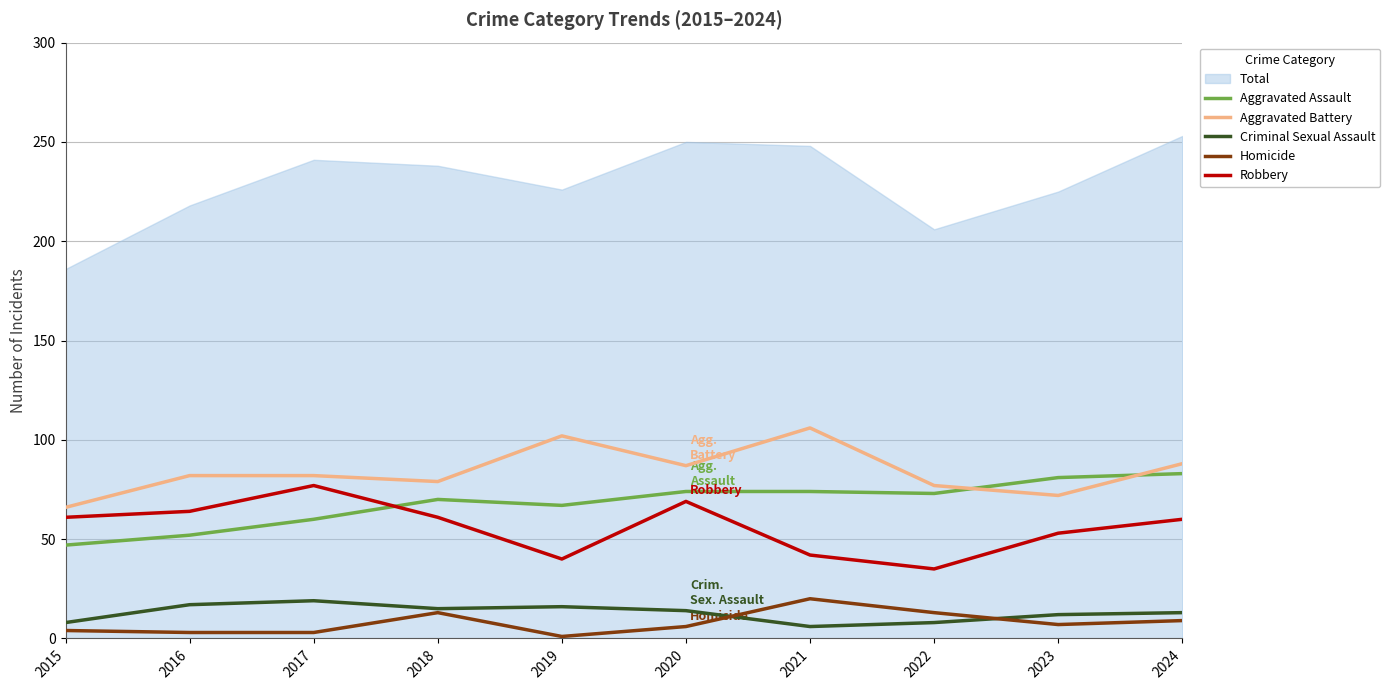

Reading left to right, what are all the values shown in this chart?

Aggravated Assault: 47	52	60	70	67	74	74	73	81	83
Aggravated Battery: 66	82	82	79	102	87	106	77	72	88
Criminal Sexual Assault: 8	17	19	15	16	14	6	8	12	13
Homicide: 4	3	3	13	1	6	20	13	7	9
Robbery: 61	64	77	61	40	69	42	35	53	60